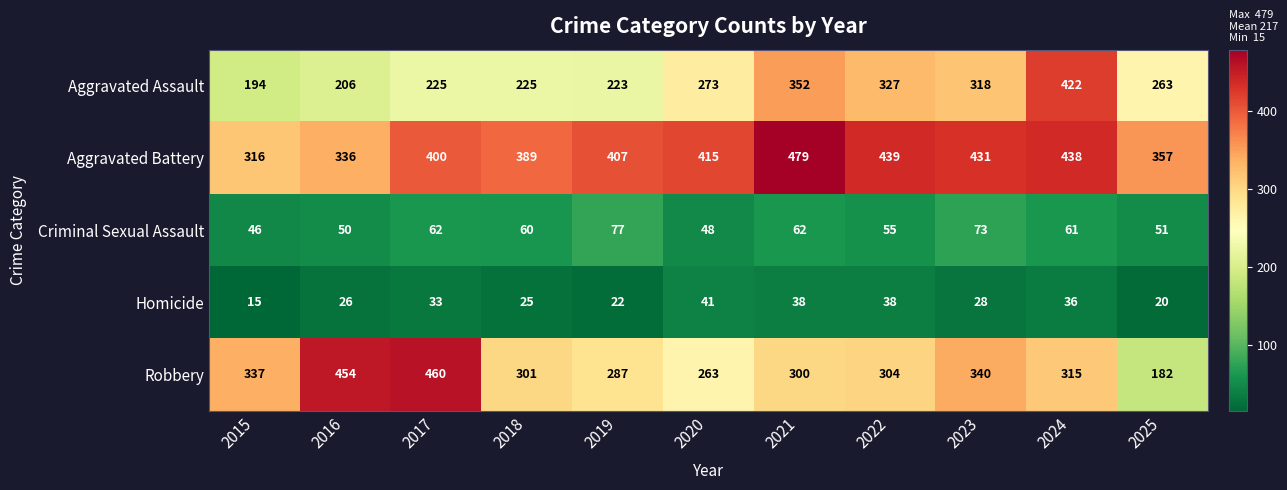

Rank the series at 2019 from highest to lowest value.

Aggravated Battery, Robbery, Aggravated Assault, Criminal Sexual Assault, Homicide